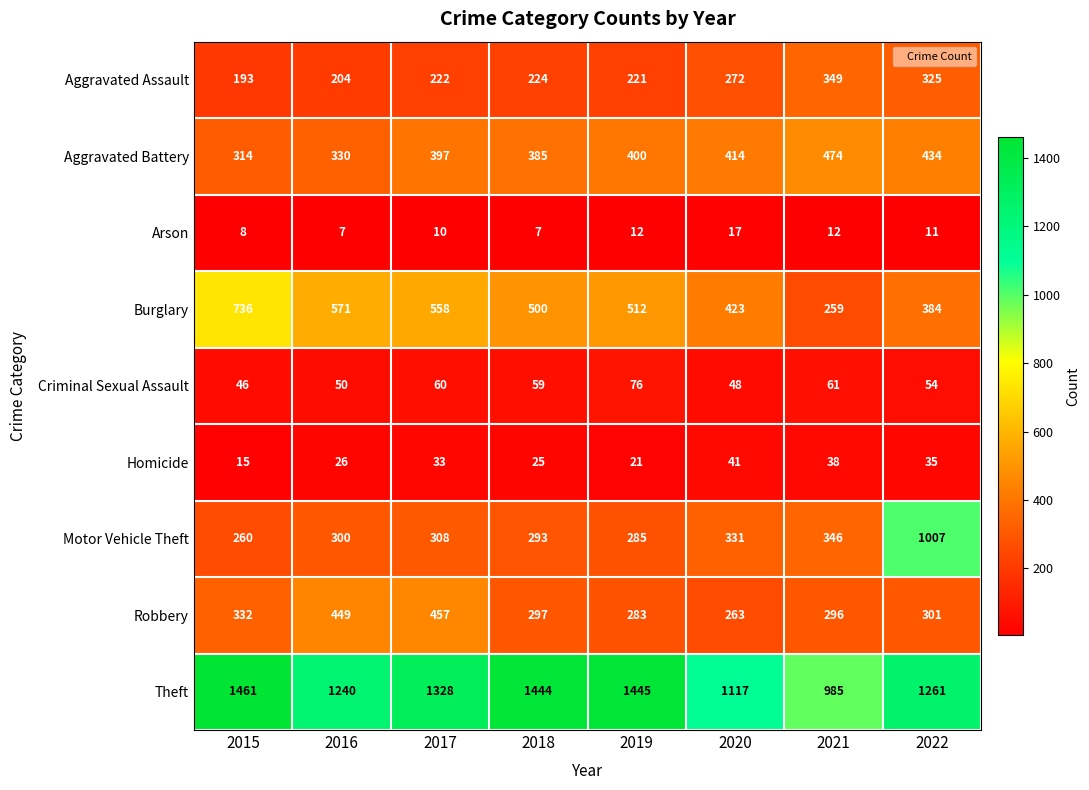

At how many categories does at least one series exceed 1052?

7